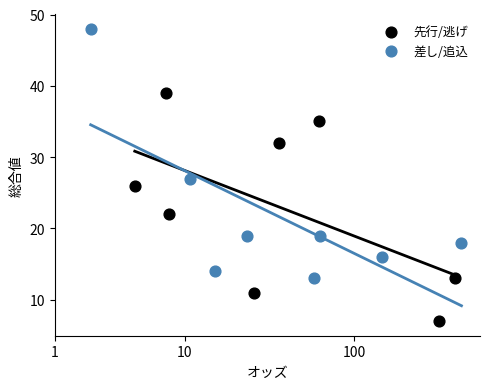

What are all the series names shown in the legend?

先行/逃げ, 差し/追込